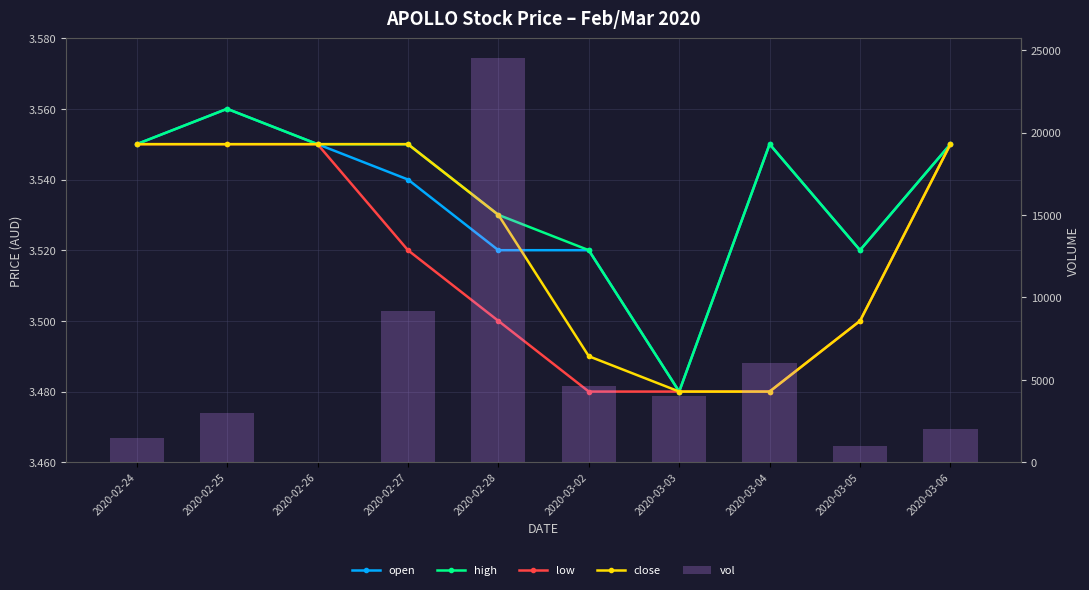

What is the value of the vol bar at the 6th from the left?

4600.0